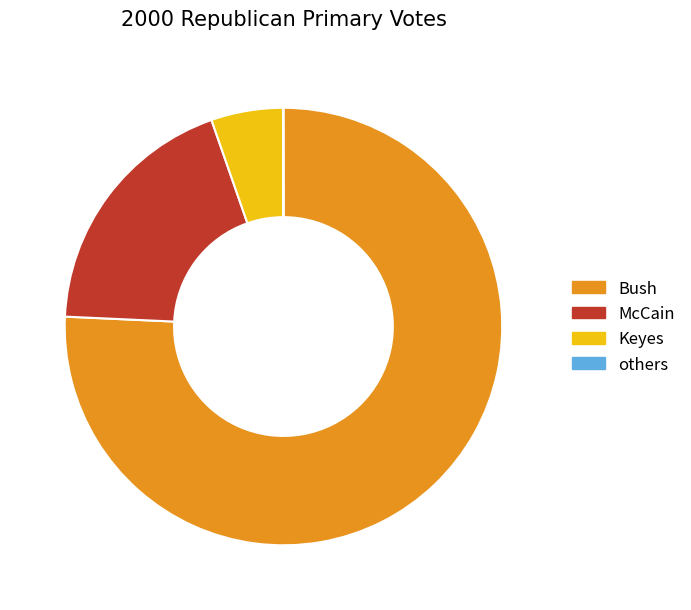

What is the ratio of the value at McCain to the value at Bush?

0.3